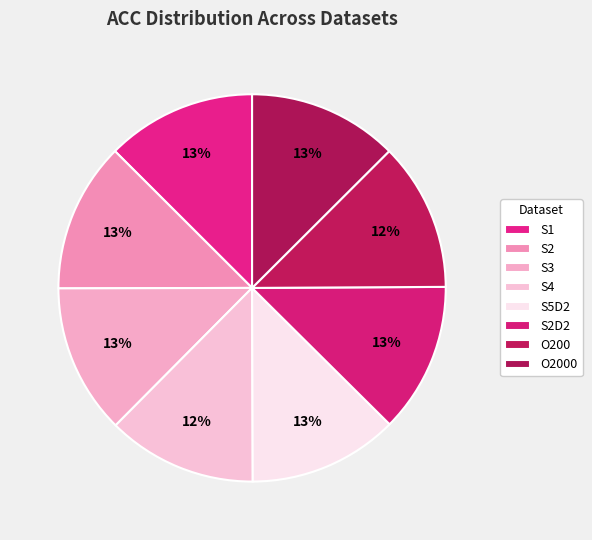

Rank the categories by value from lowest to highest.

O200, S4, S5D2, S3, S1, S2, S2D2, O2000